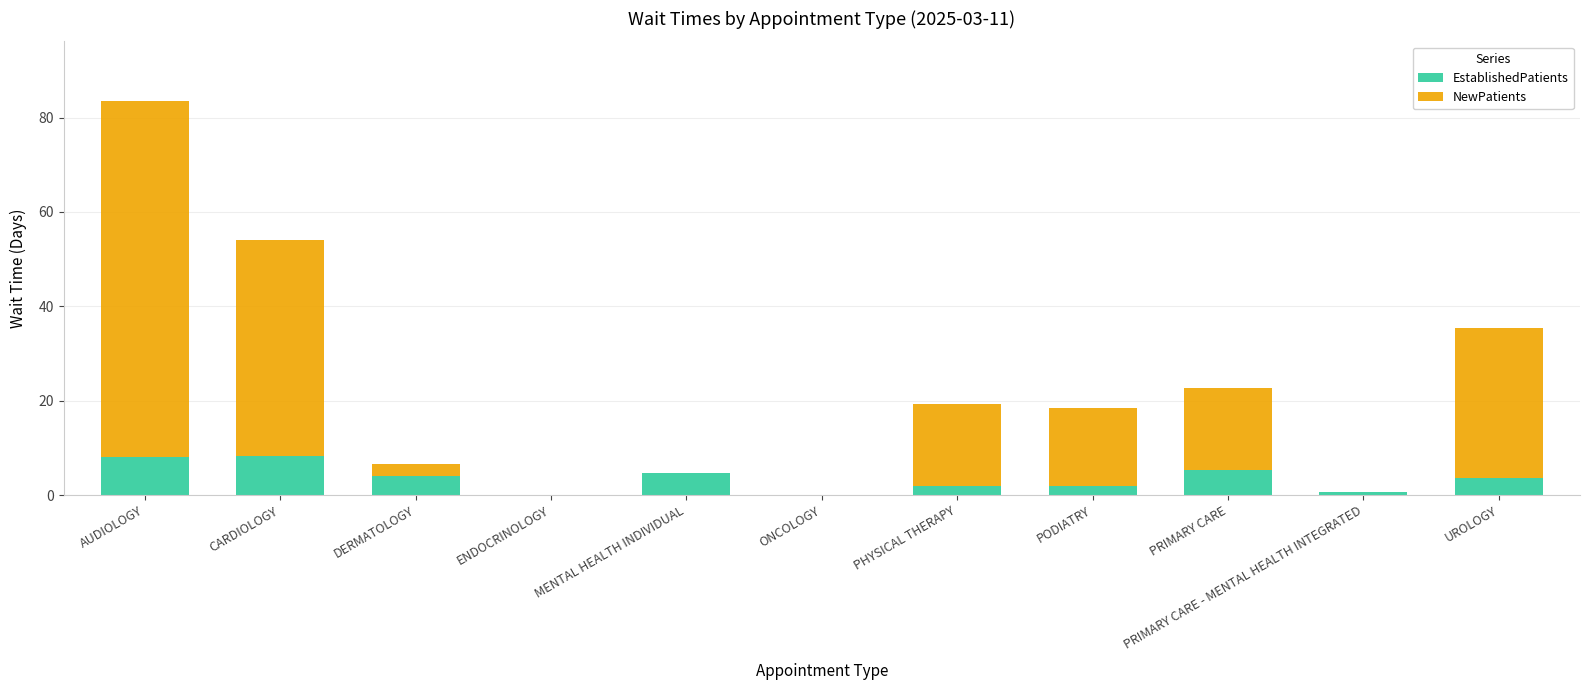

Does the chart contain stacked bars?

Yes